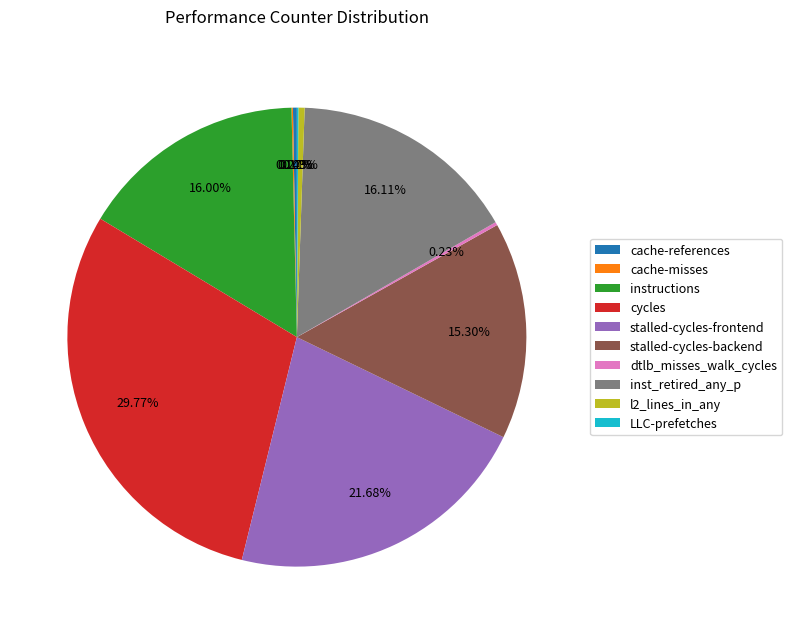

Is there any slice that represents more than half of the pie?

No